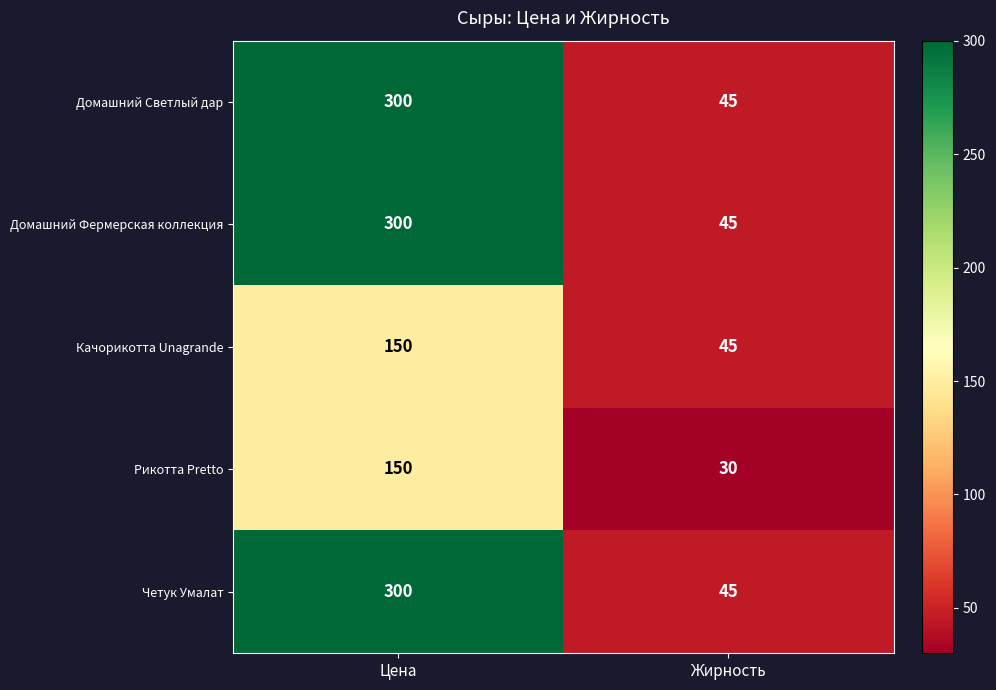

At how many categories does at least one series exceed 56?

1